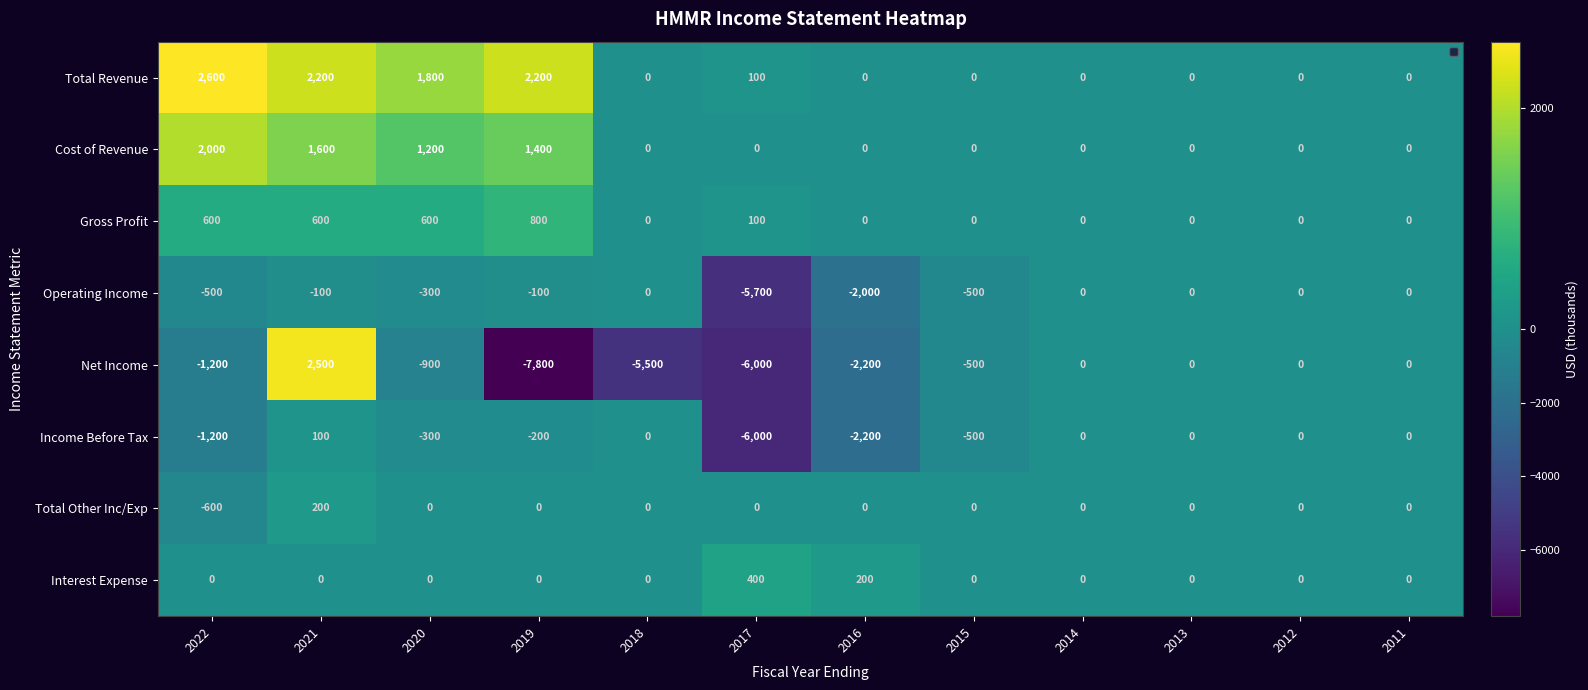

What is the sum of the Net Income values at 2012 and 2015?

-500